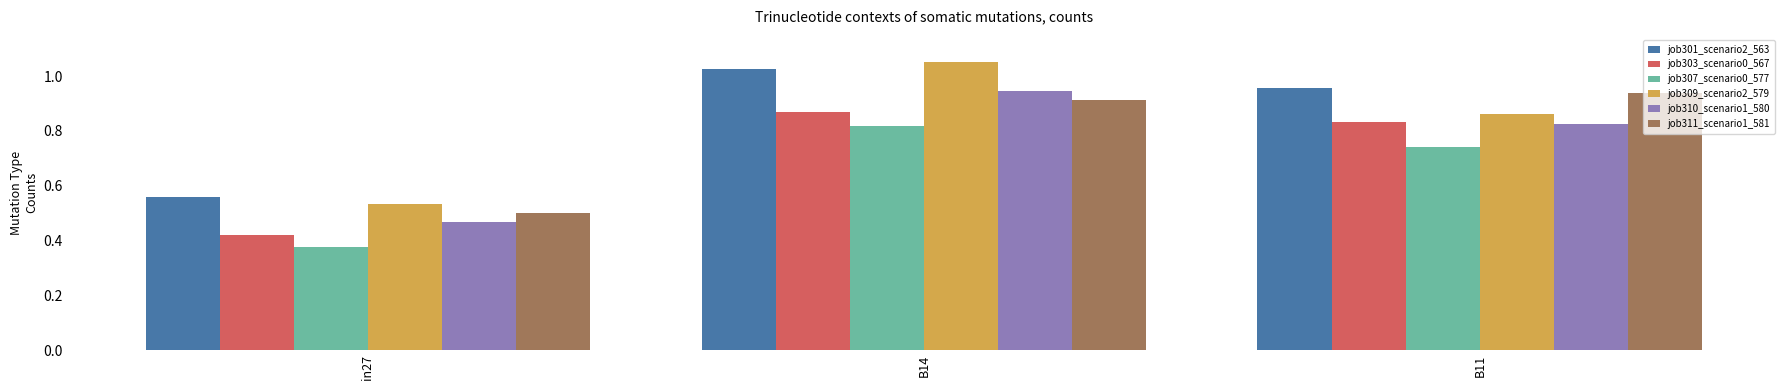

What is the label of the 2nd bar from the right?

B14